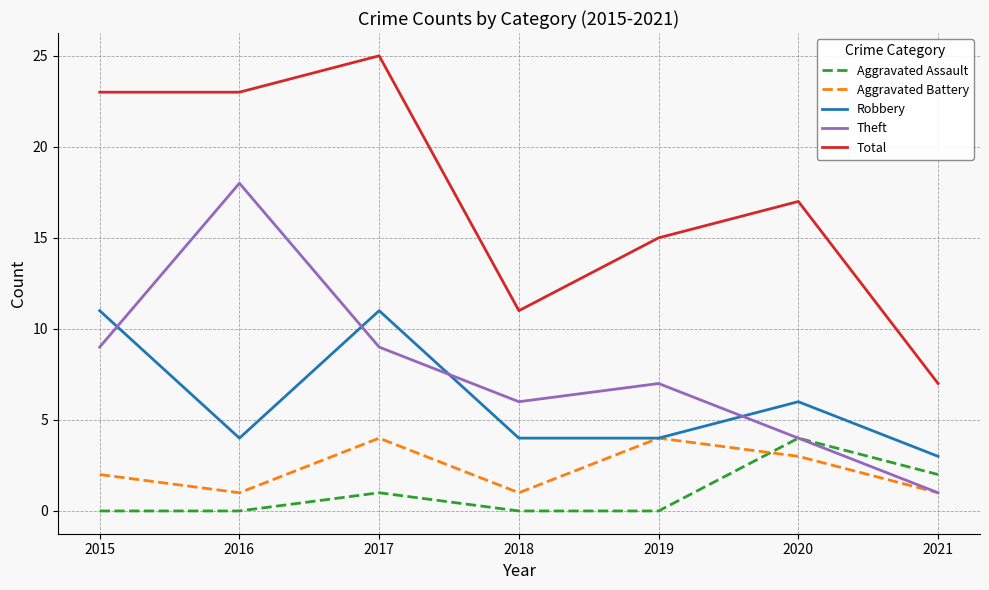

What is the greatest value displayed?

25